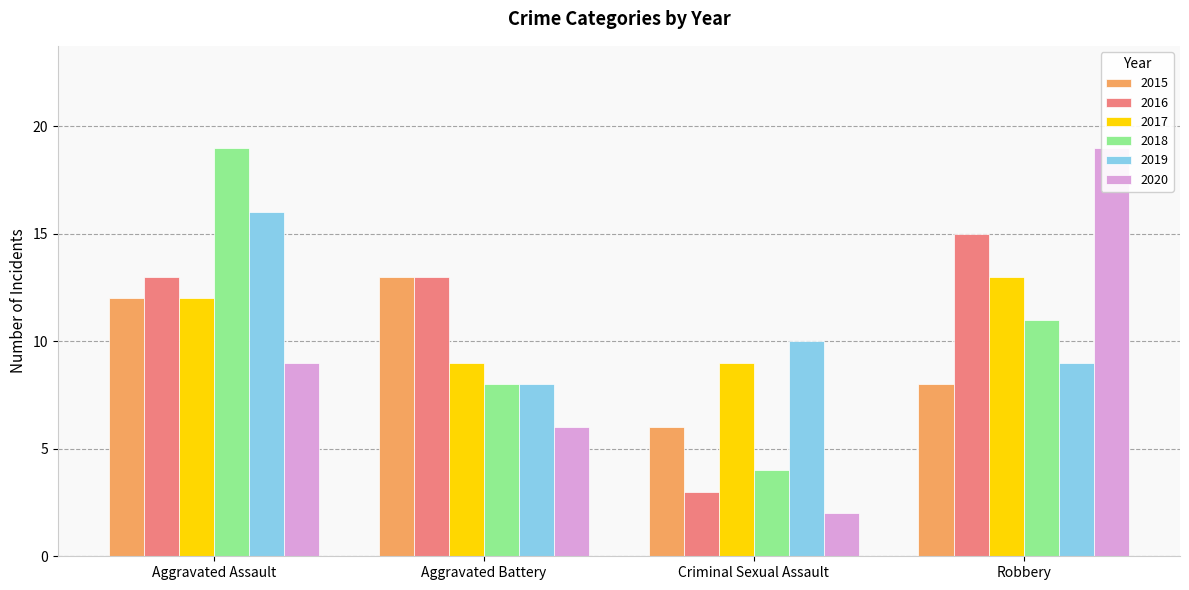

The value of 2018 at Robbery is 20. True or false?

False